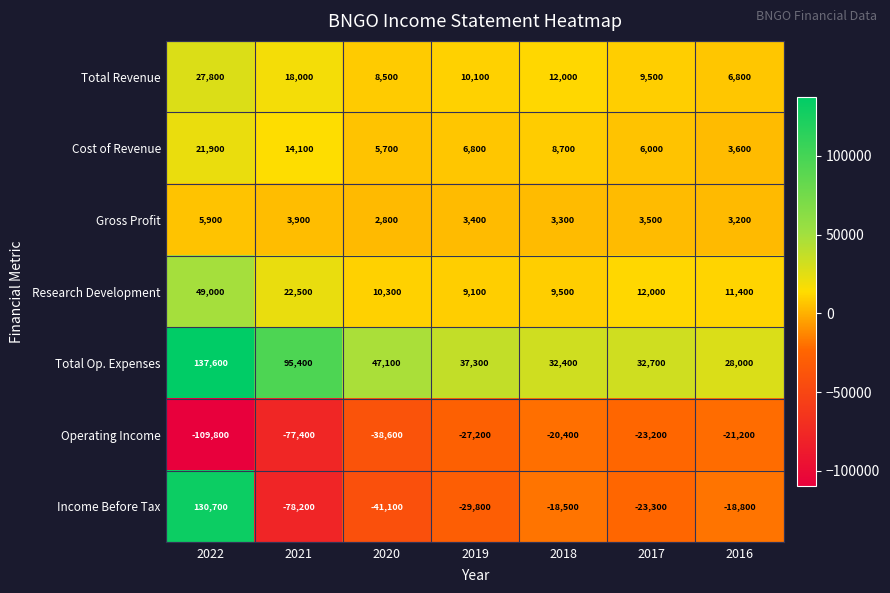

What is the total value across all series at 2019?

9700